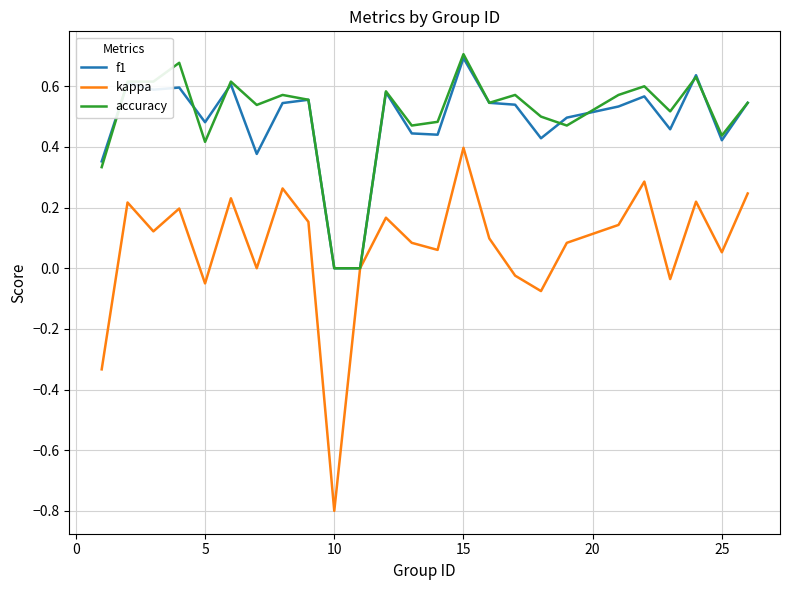

What are all the series names shown in the legend?

f1, kappa, accuracy